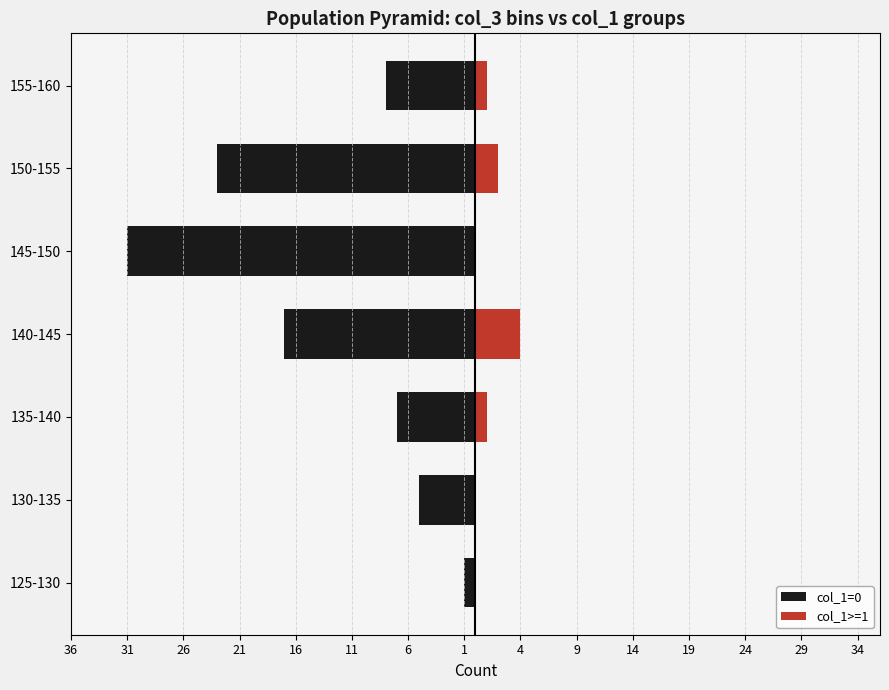

How many values in col_1>=1 are above zero?

4